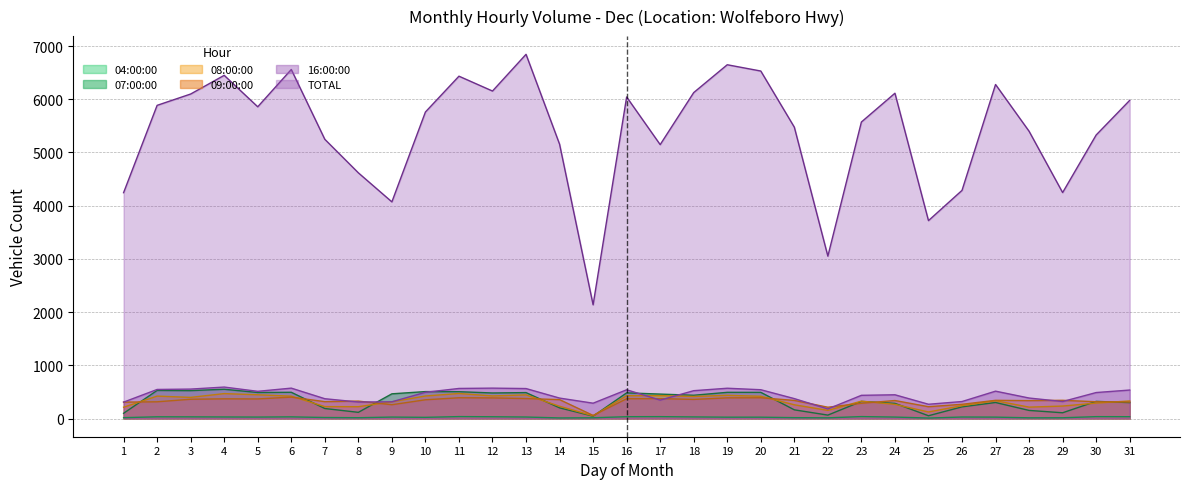

The value of 08:00:00 at 8 is 222. True or false?

True